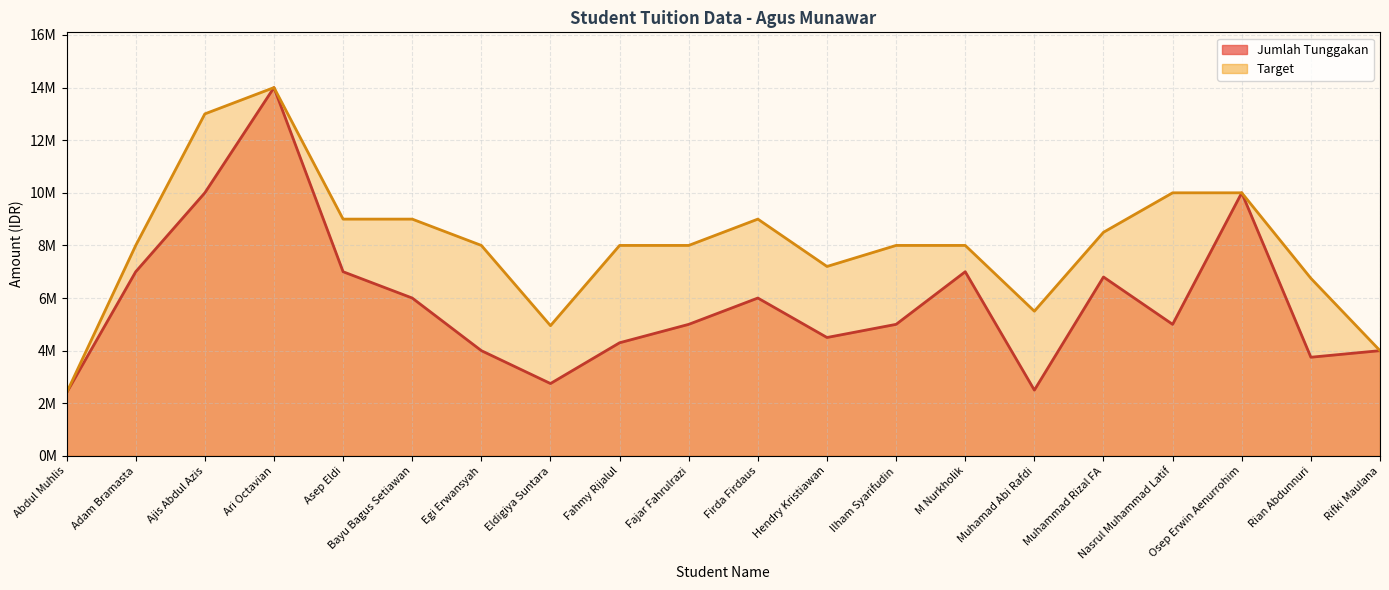

True or false: Jumlah Tunggakan and Target intersect in this chart.

False